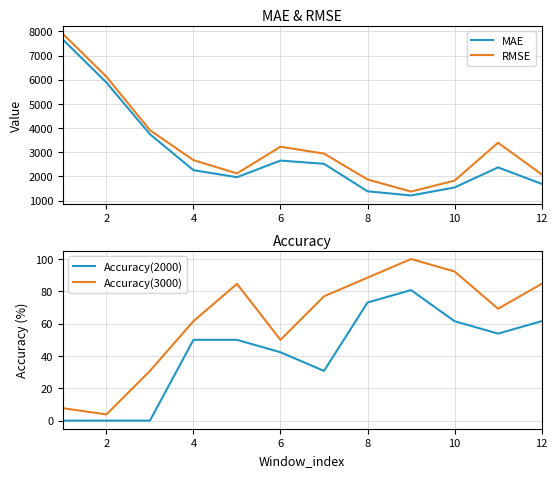

How many distinct data groups are displayed?

4